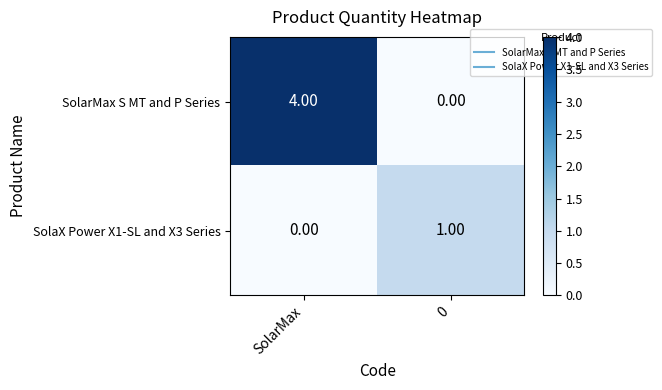

At 0, list the series in order from largest to smallest.

SolaX Power X1-SL and X3 Series, SolarMax S MT and P Series